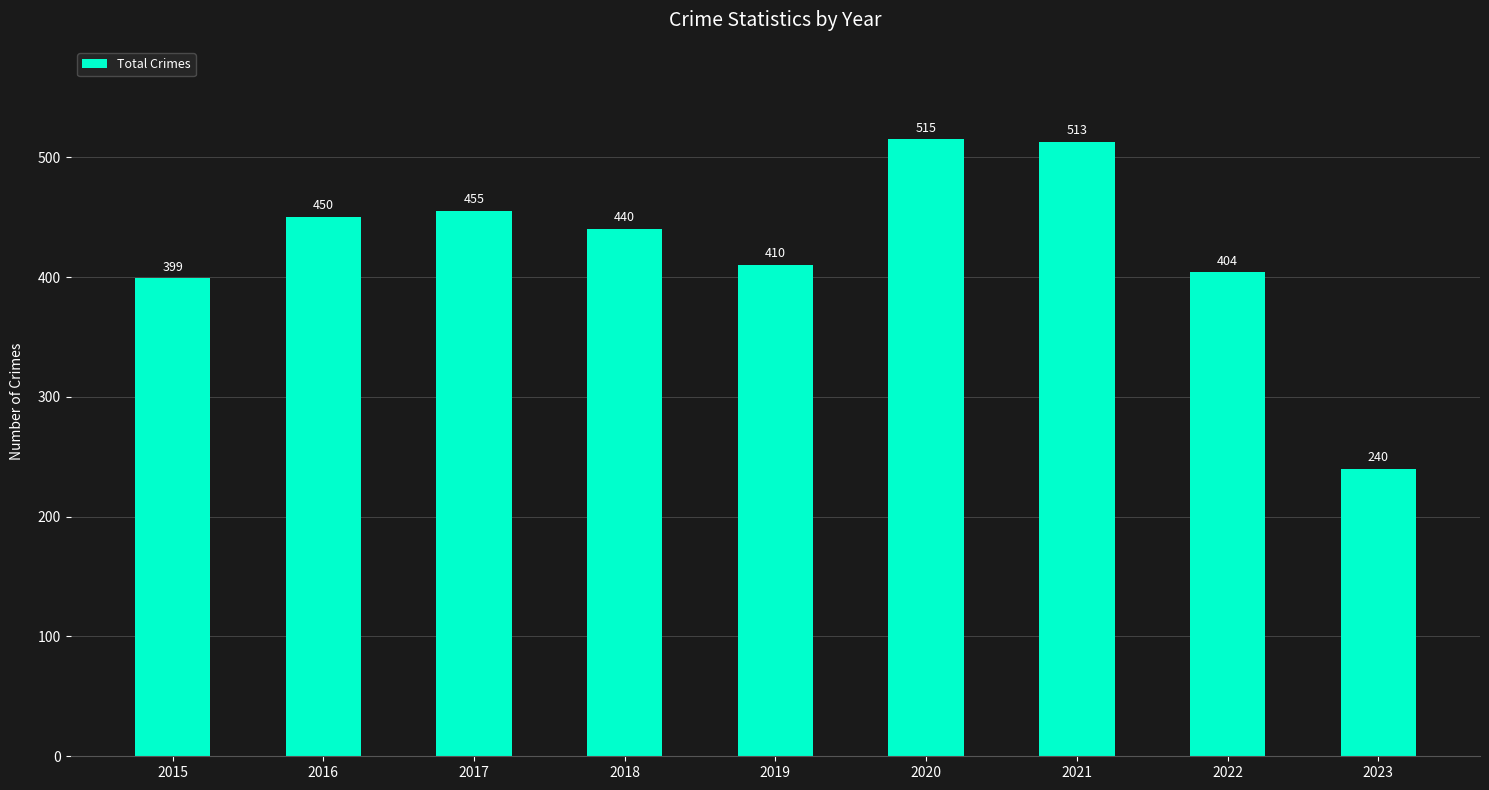

What is the minimum value shown in the chart?

240